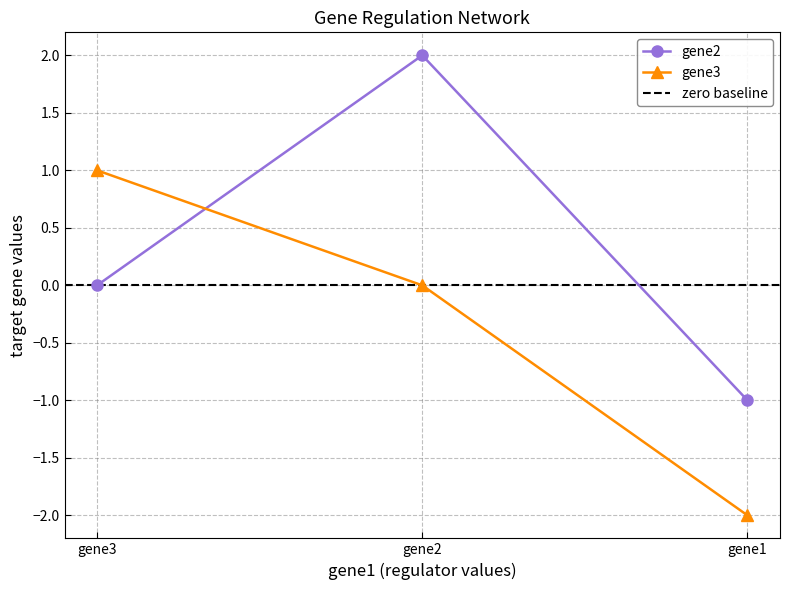

What is the difference between the gene3 values at gene1 and gene3?

3